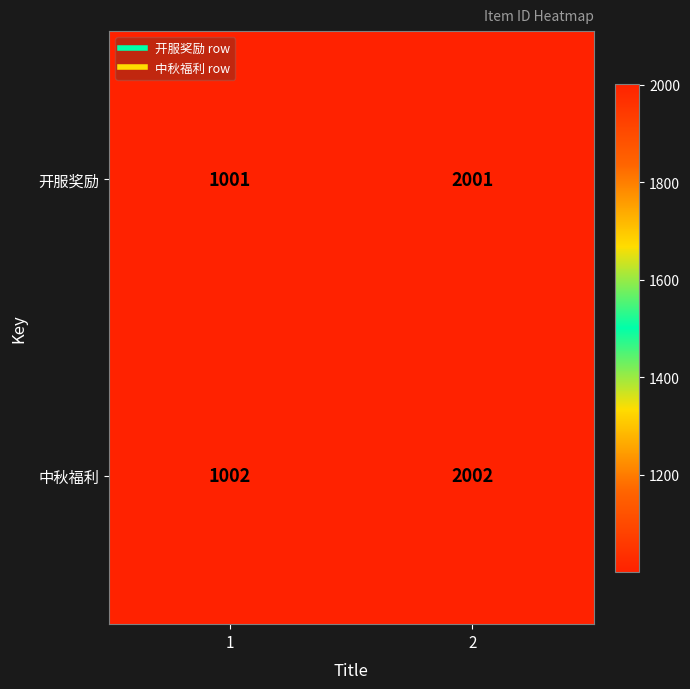

What is the sum of all 开服奖励 values?

3002